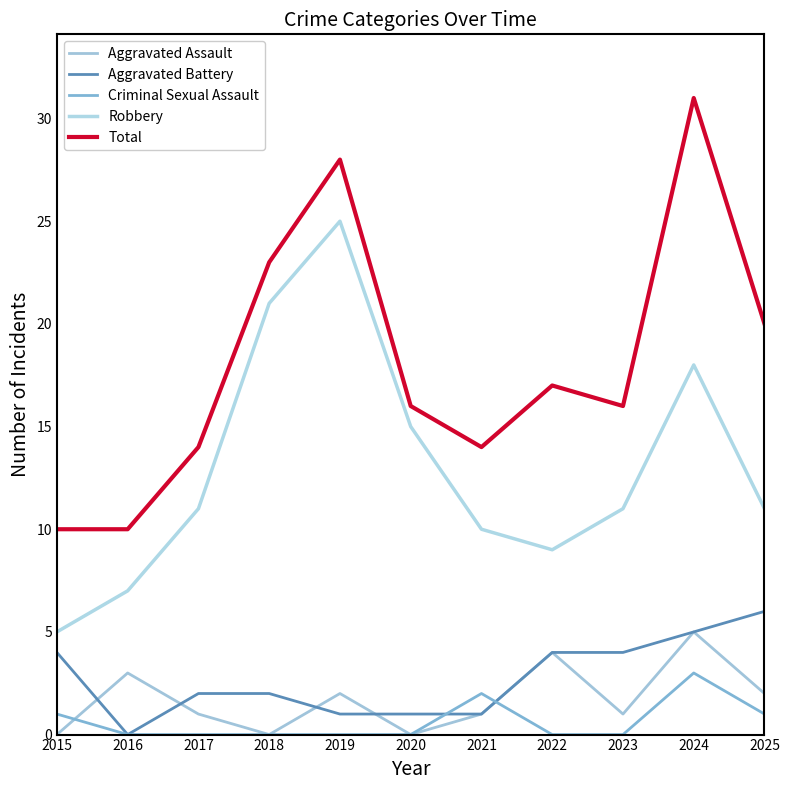

How many lines are shown in the chart?

5